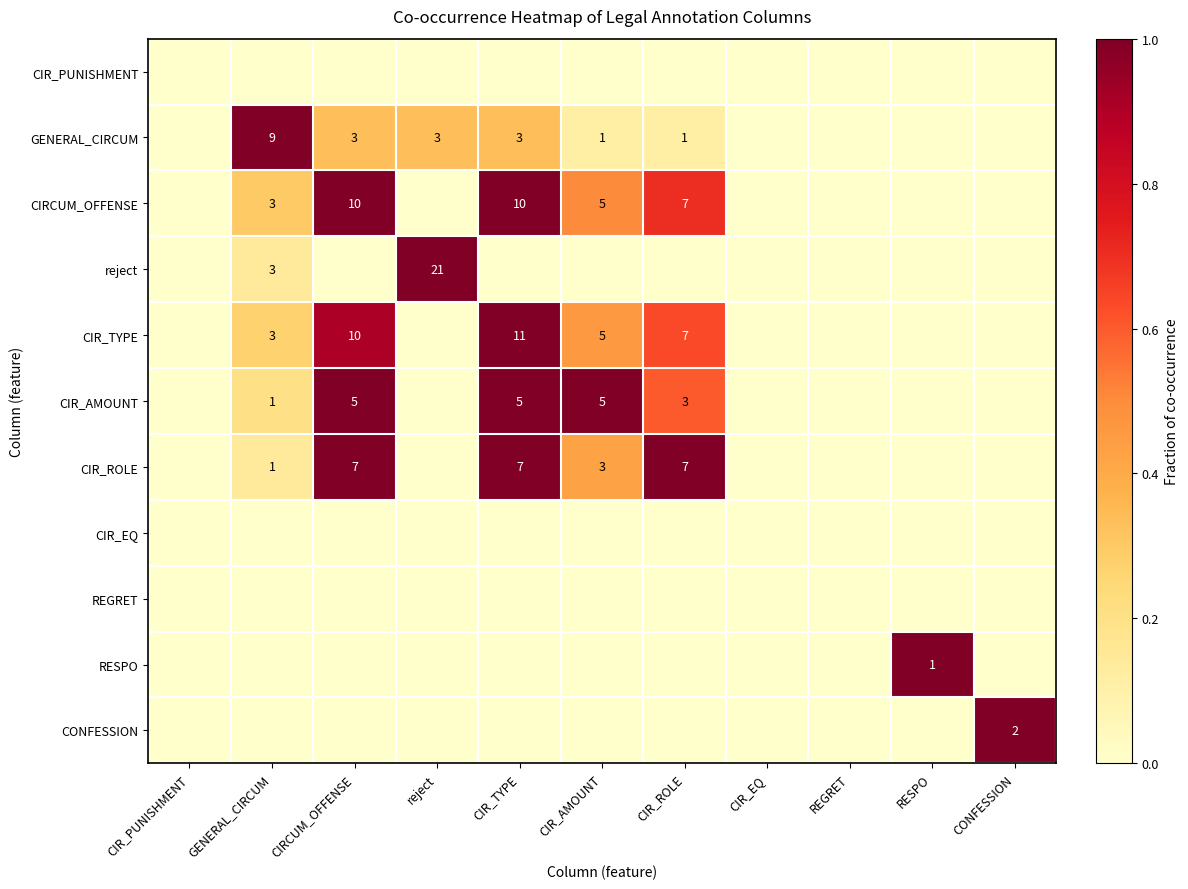

Is it true that CIR_AMOUNT equals 2 at CIRCUM_OFFENSE?

False